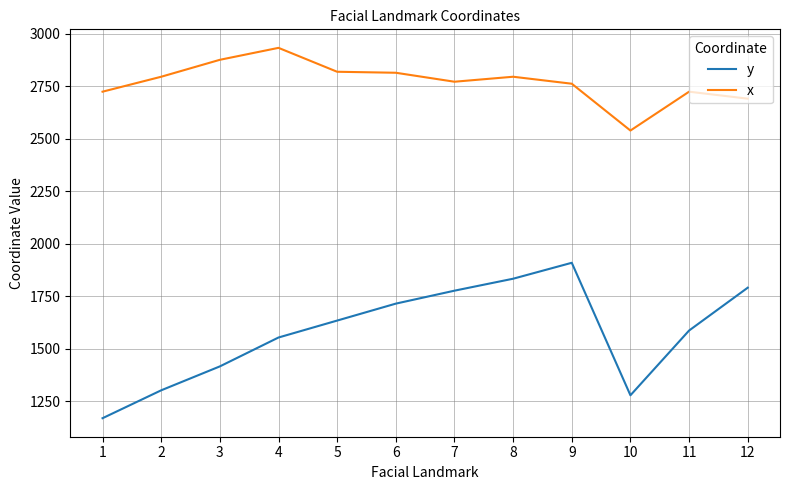

What are all the series names shown in the legend?

y, x